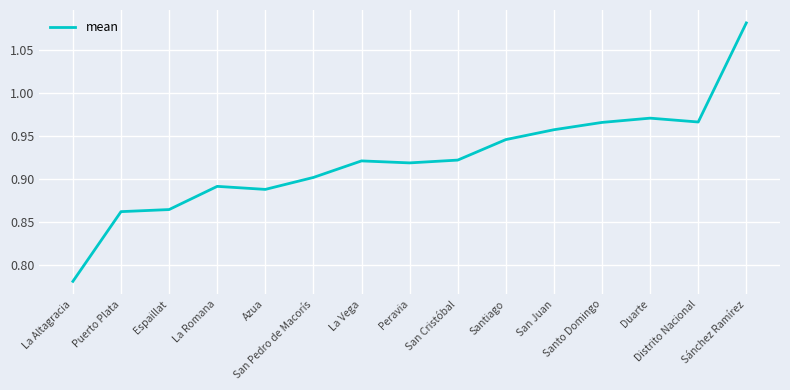

At which label is the value closest to 0?

La Altagracia